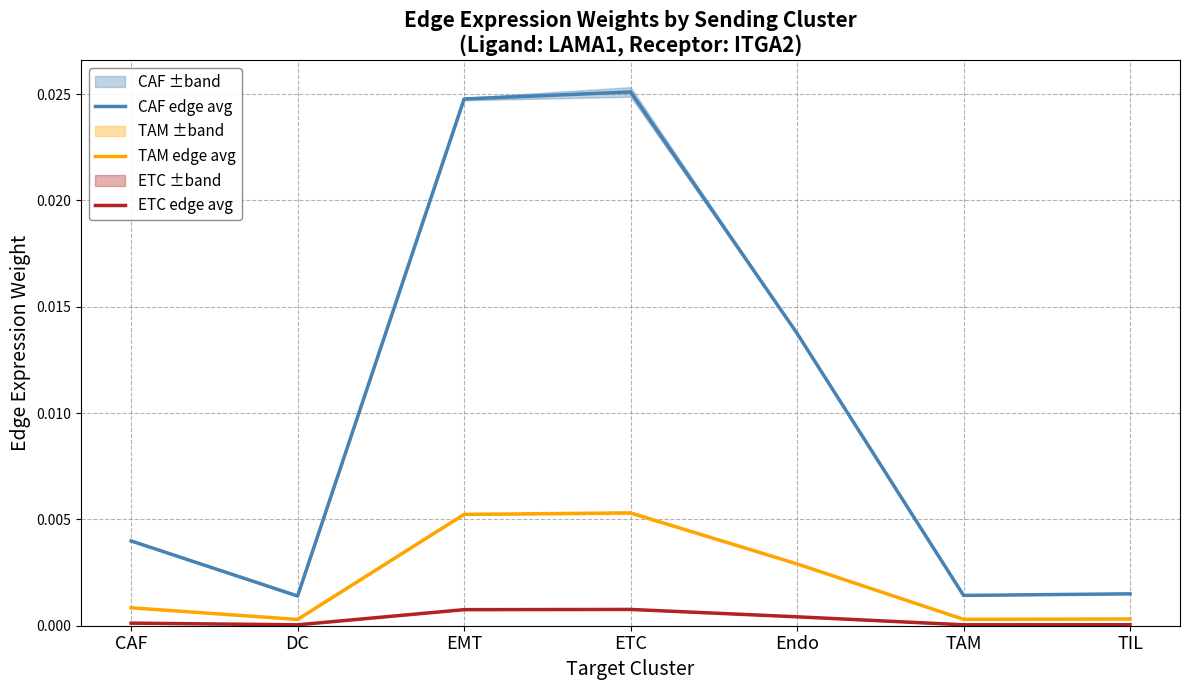

True or false: CAF edge avg and ETC edge avg cross at least once.

False